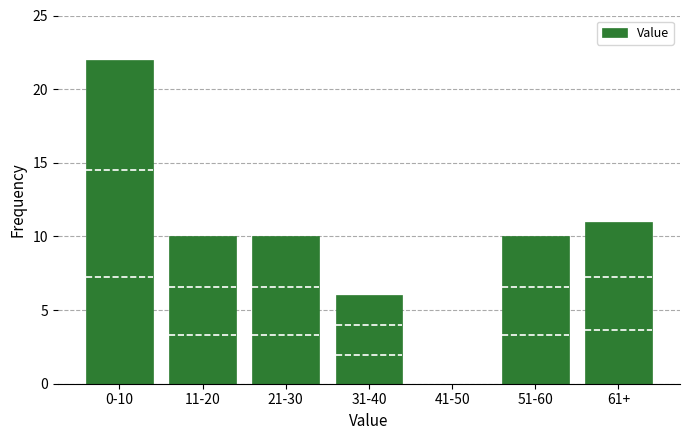

Reading left to right, extract all data points from this chart.

0-10=22	11-20=10	21-30=10	31-40=6	41-50=0	51-60=10	61+=11